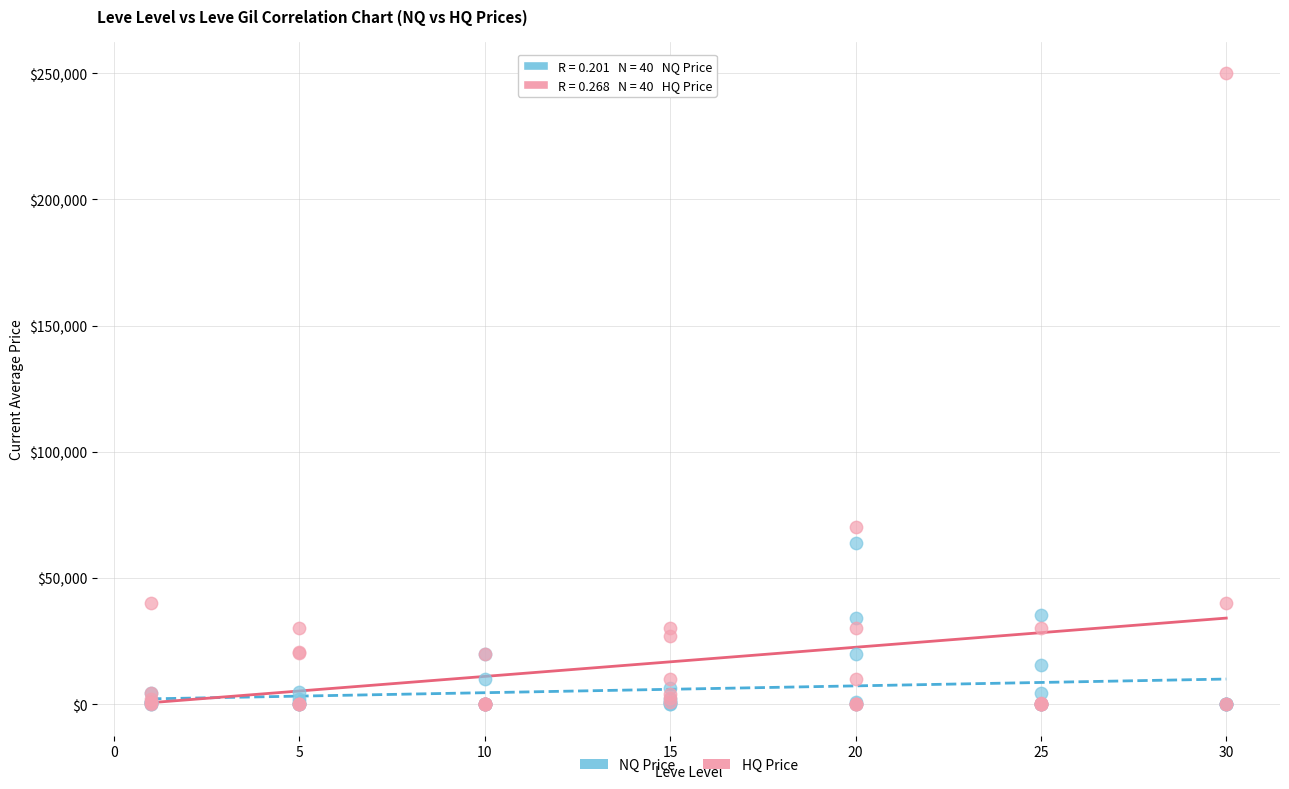

Across all series, what Y value is closest to 125000?

69999.0